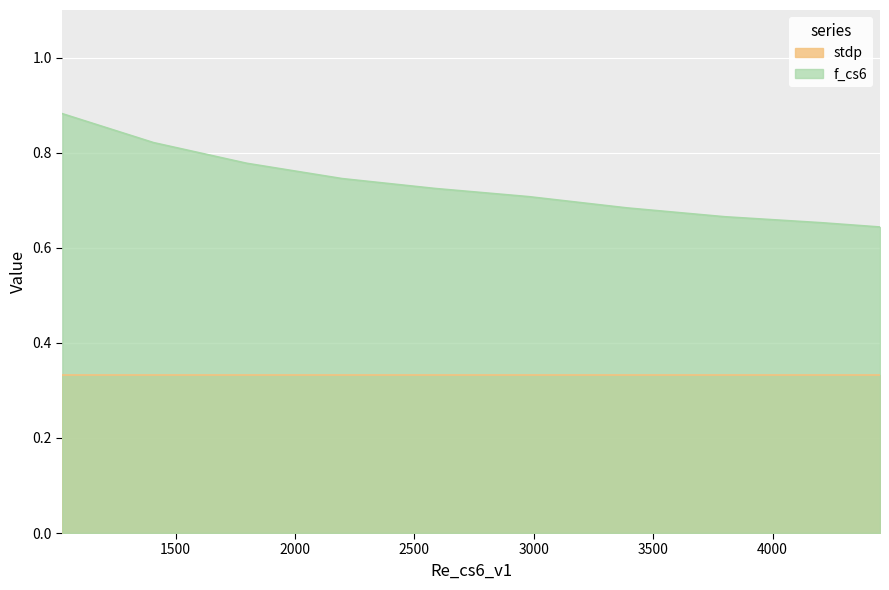

True or false: the data has more than 0 interior local peaks.

False